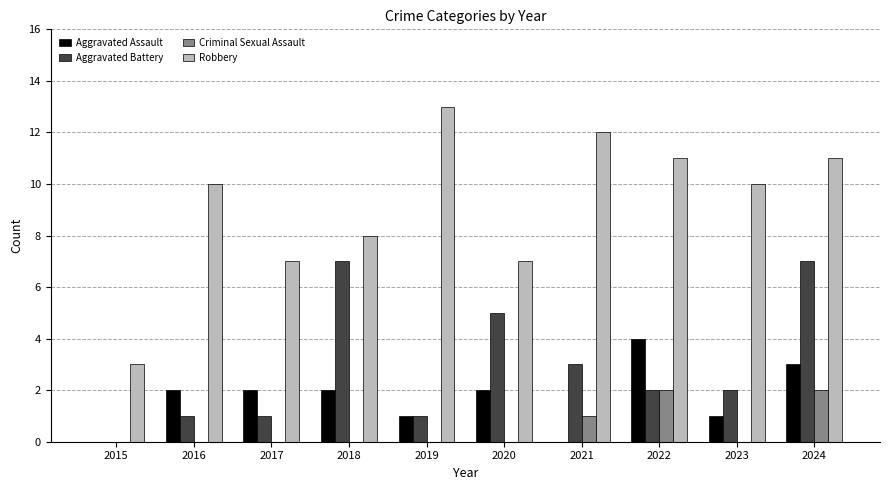

What is the sum of all Criminal Sexual Assault values?

5